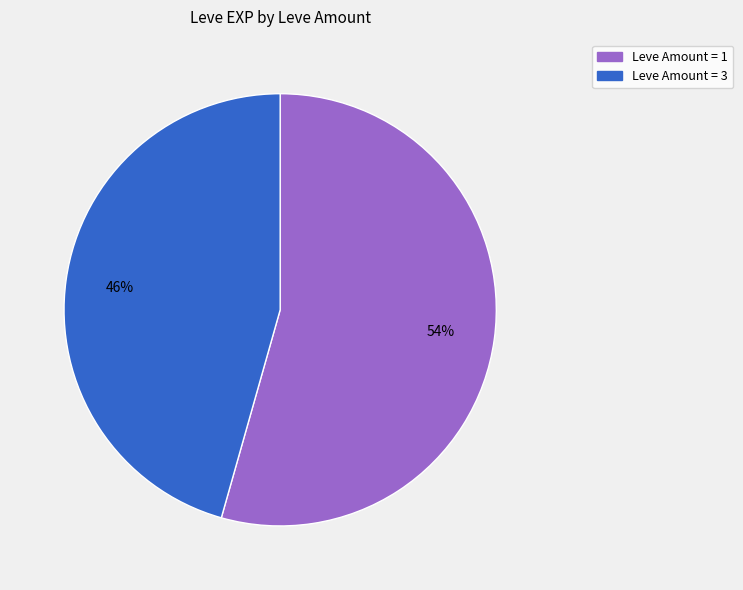

Does any single category account for the majority?

Yes